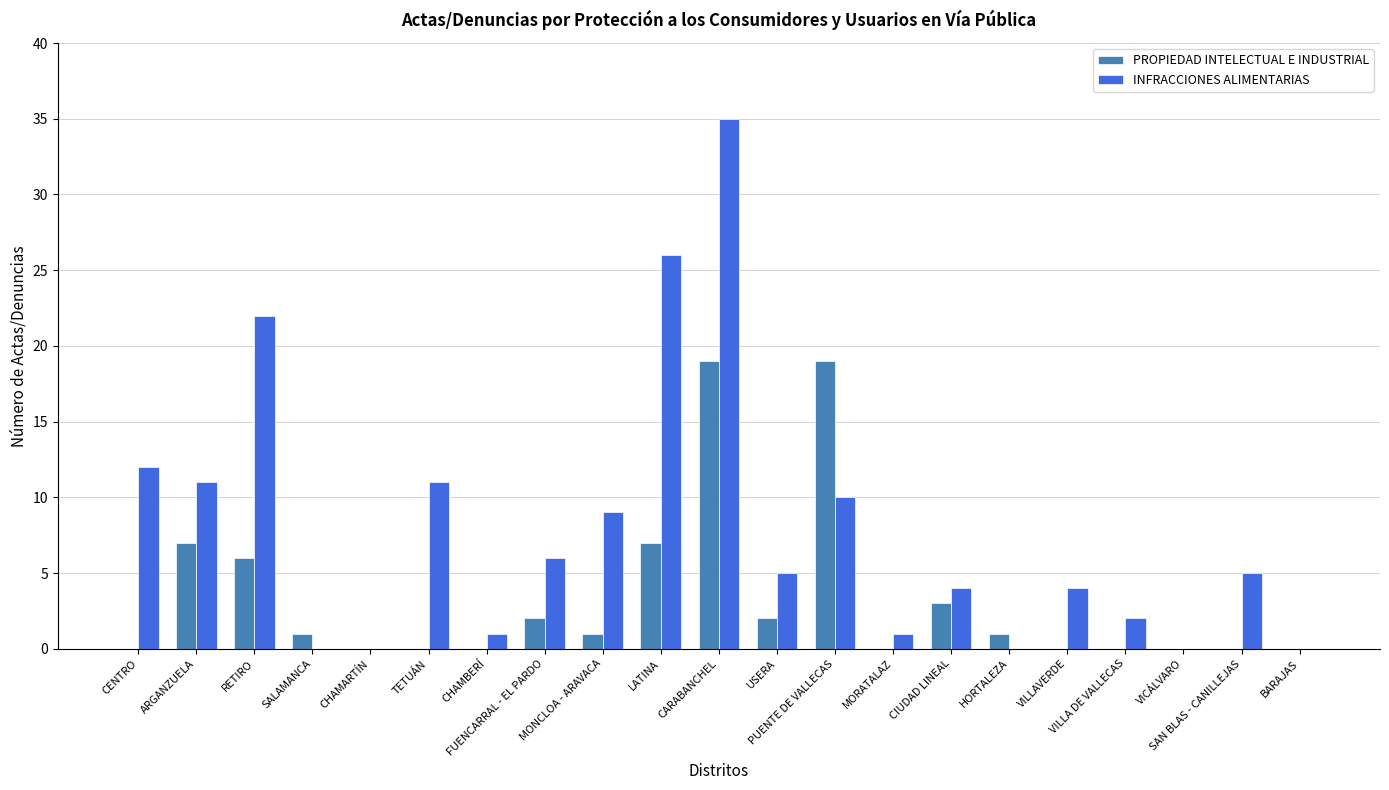

What is the sum of all INFRACCIONES ALIMENTARIAS values?

164